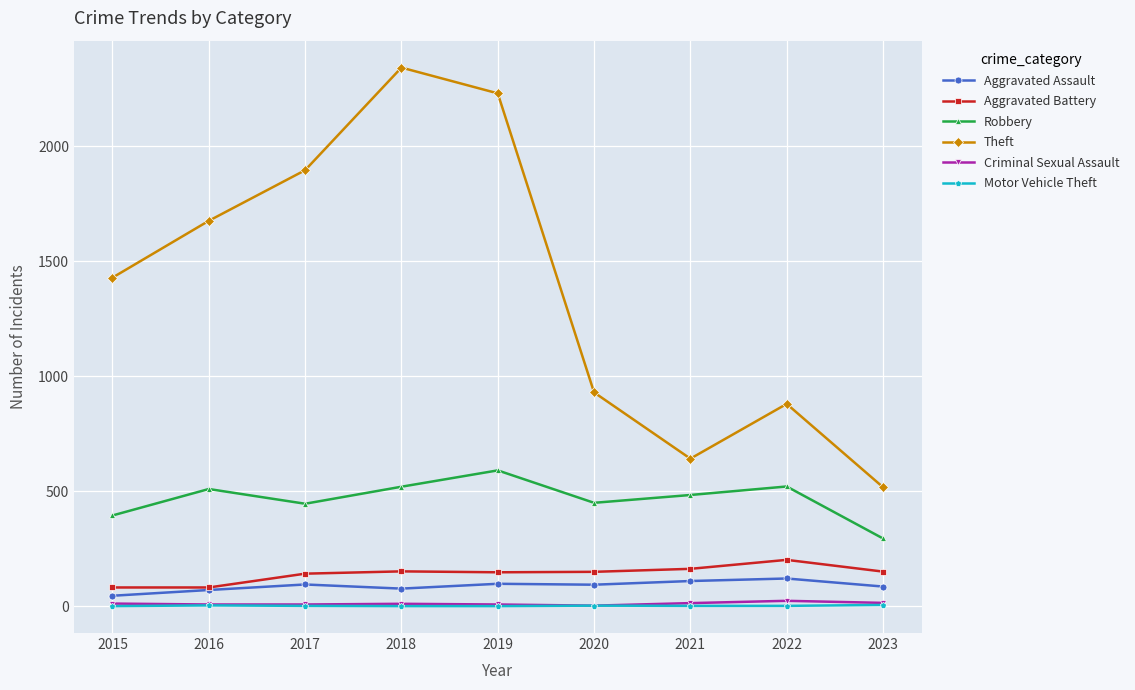

Does the chart display data point markers on the line(s)?

Yes